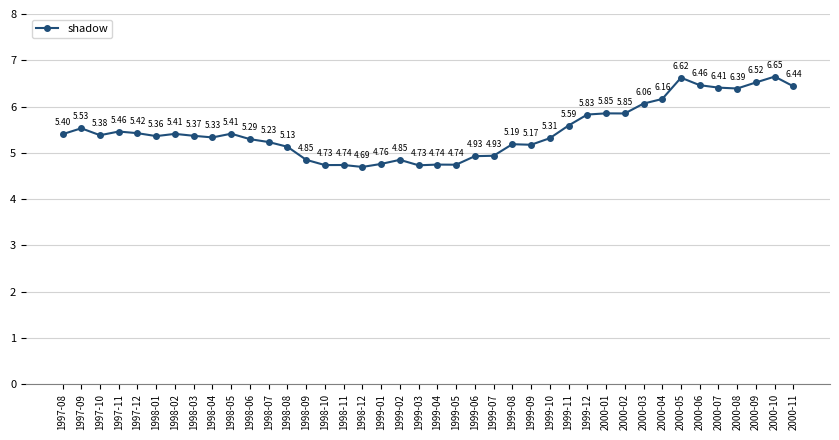

What is the sum of all values?

218.9